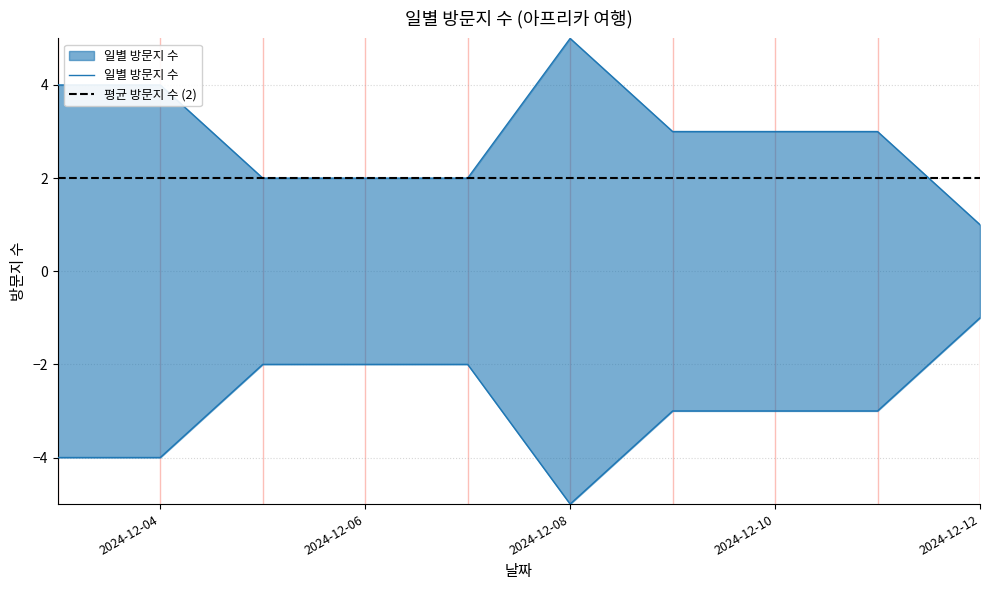

True or false: the data shows 1 at 2024-12-04.

False